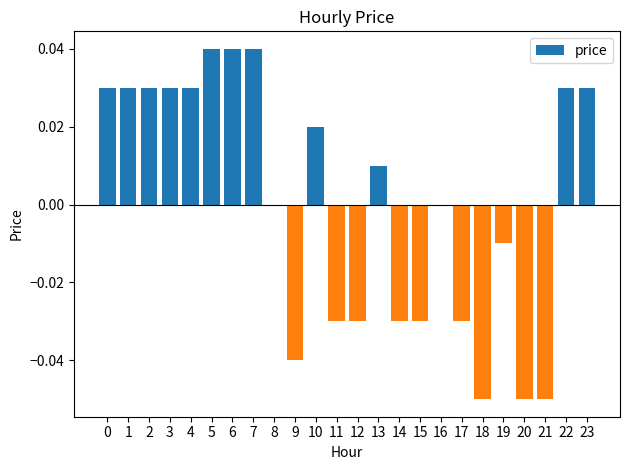

How many data points does each series have?

24